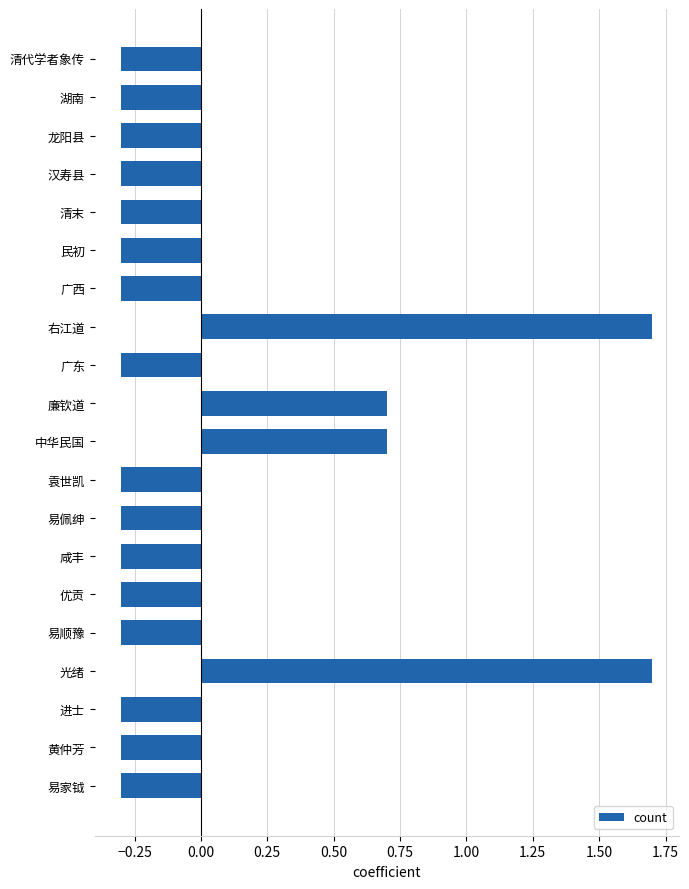

What is the label of the 18th bar from the top?

进士